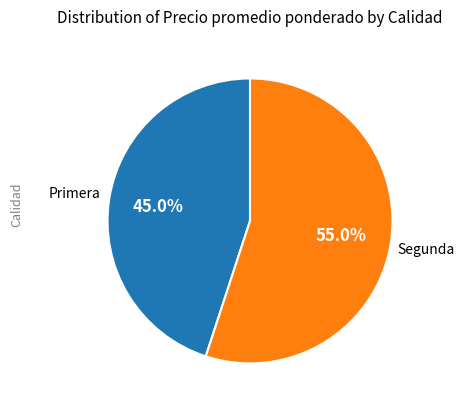

What is the ratio of the value at Primera to the value at Segunda?

0.8